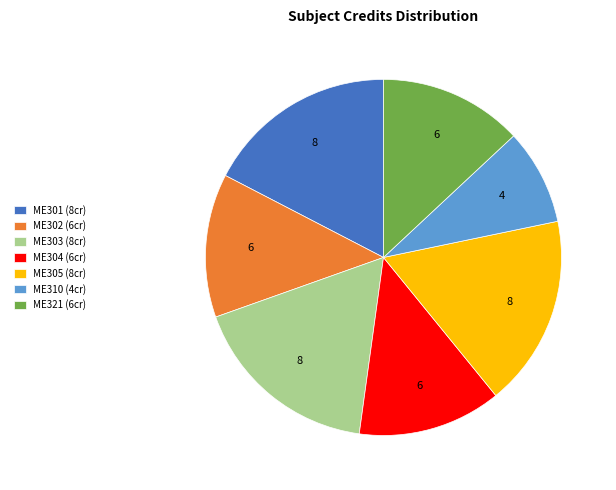

Combined, do ME301 (8cr) and ME303 (8cr) account for over 50%?

No